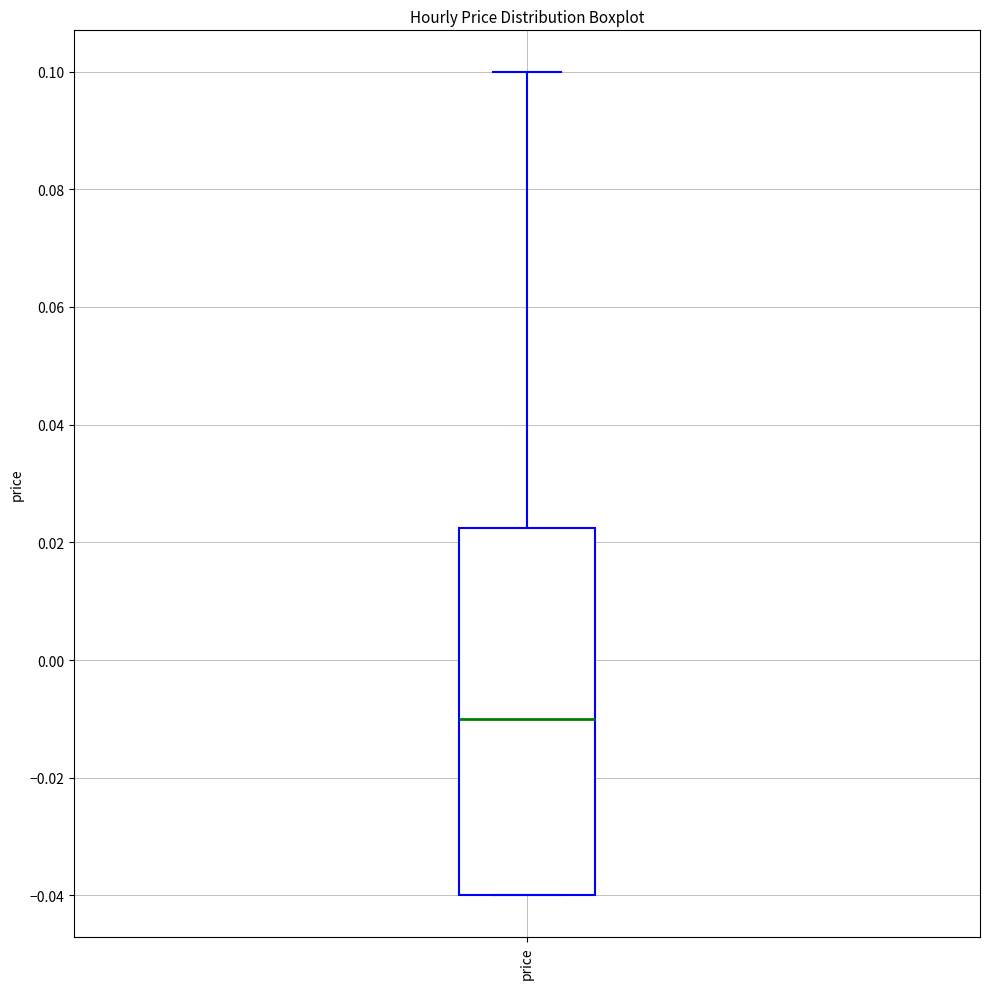

Read this box plot against the y-axis: the position of the median line, the range covered by the box, and the ends of both whiskers. The values are not printed on the chart, so give them approximately, as read against the axis.

median -0.010, box -0.040 to 0.022, whiskers -0.040 to 0.100